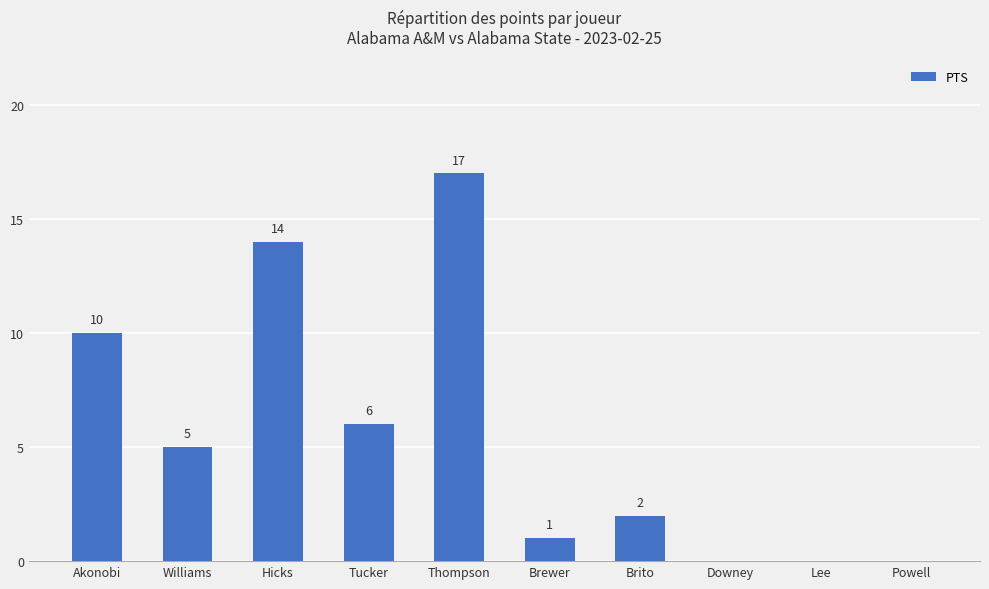

The chart shows a value of 0 at Lee. True or false?

True